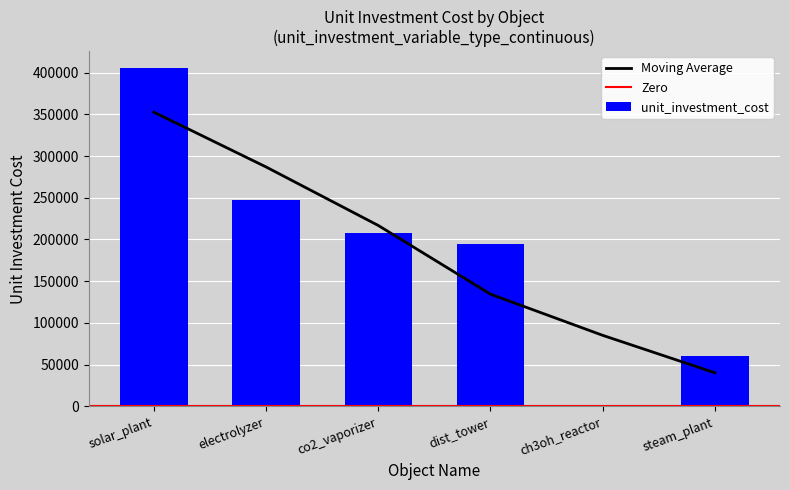

What is the value of the unit_investment_cost bar at the 2nd from the left?

247000.0